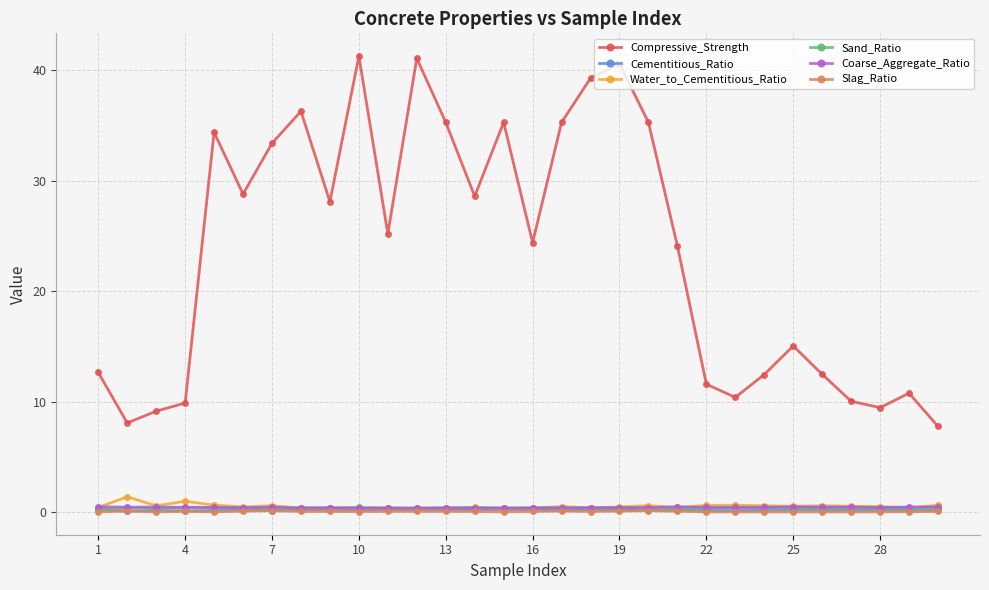

True or false: Cementitious_Ratio and Compressive_Strength intersect in this chart.

False